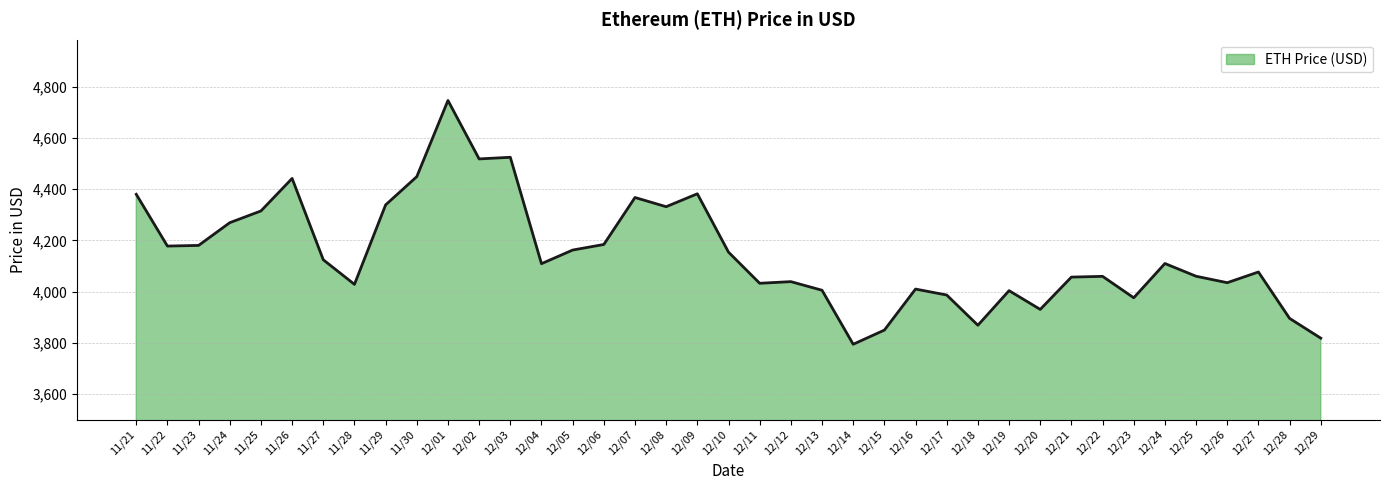

What is the average value?

4148.5